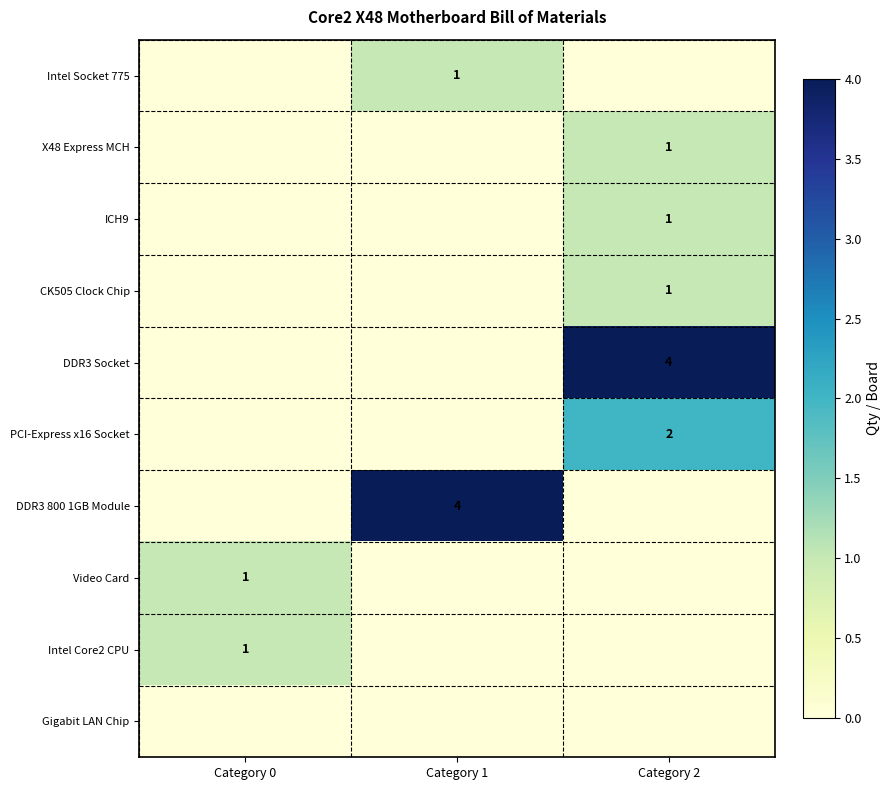

True or false: Intel Socket 775 has a value of 0 at Category 1.

False